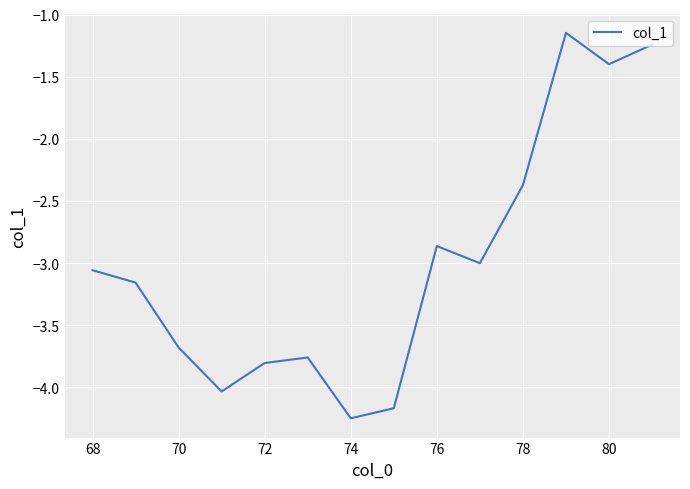

What is the difference between the maximum and minimum values?

3.1